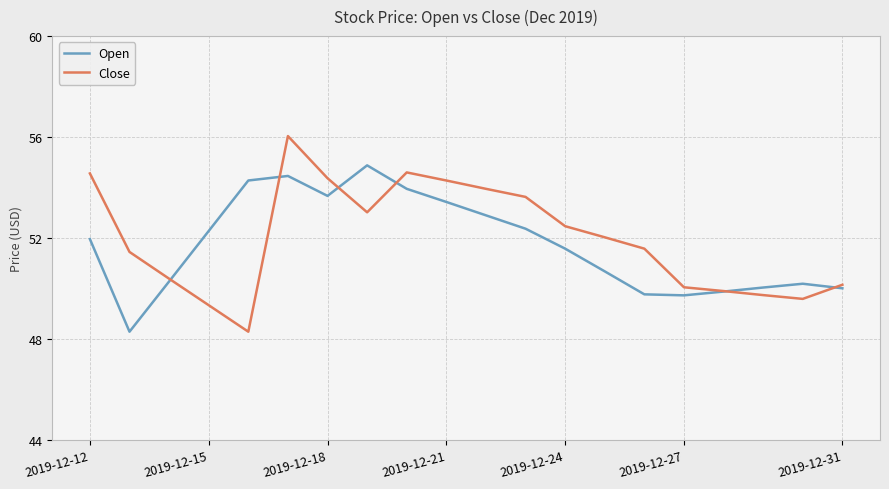

What is the minimum value for Close?

48.3